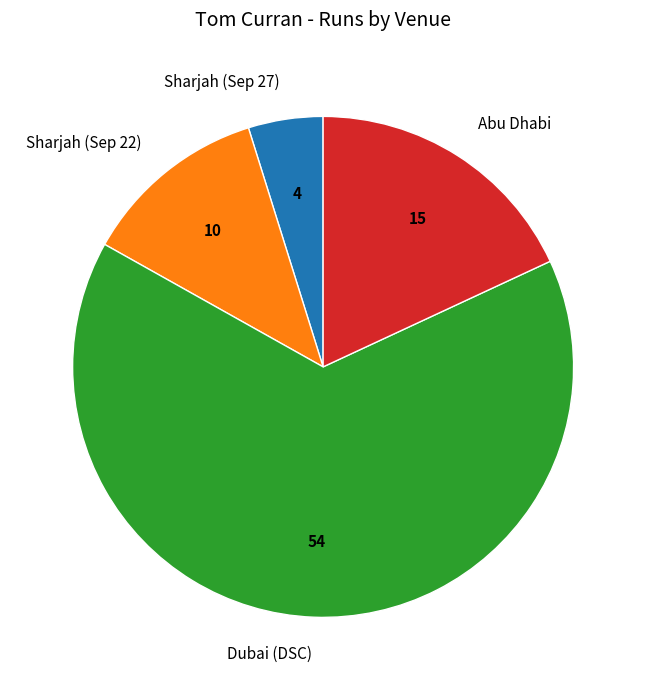

Count the number of slices in the pie.

4